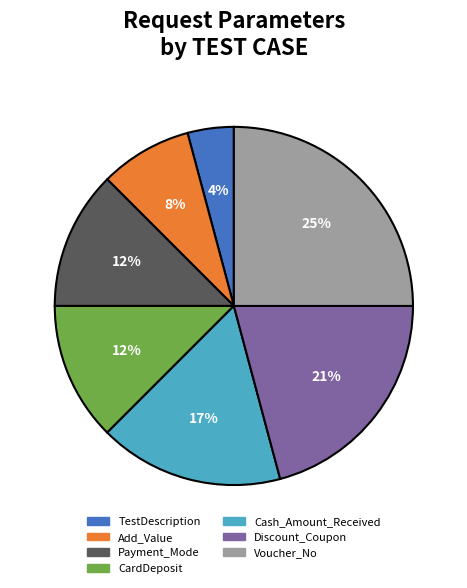

To the nearest percent, what is the average slice percentage?

14%